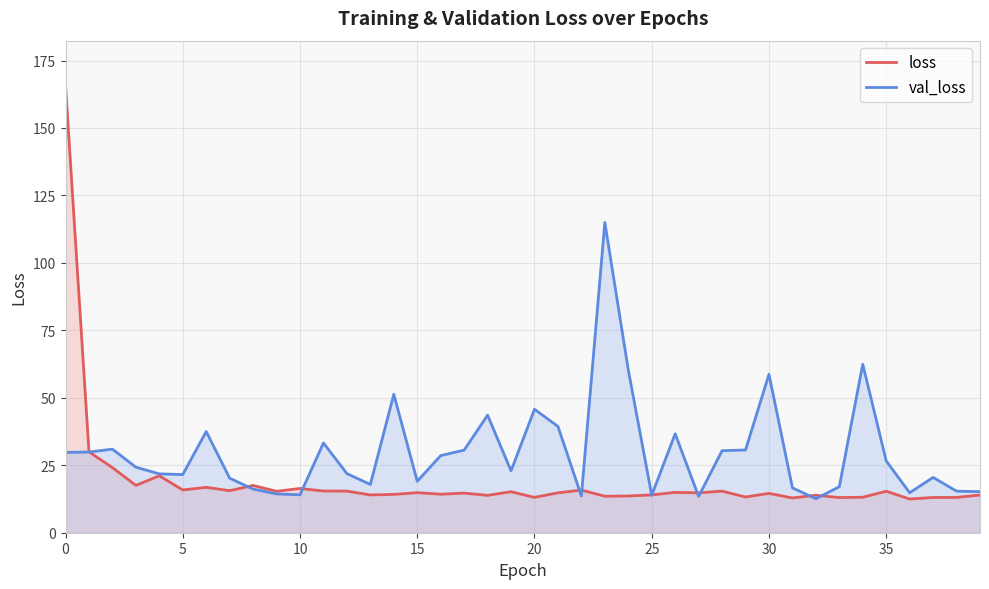

Which series has the largest total across all categories?

val_loss